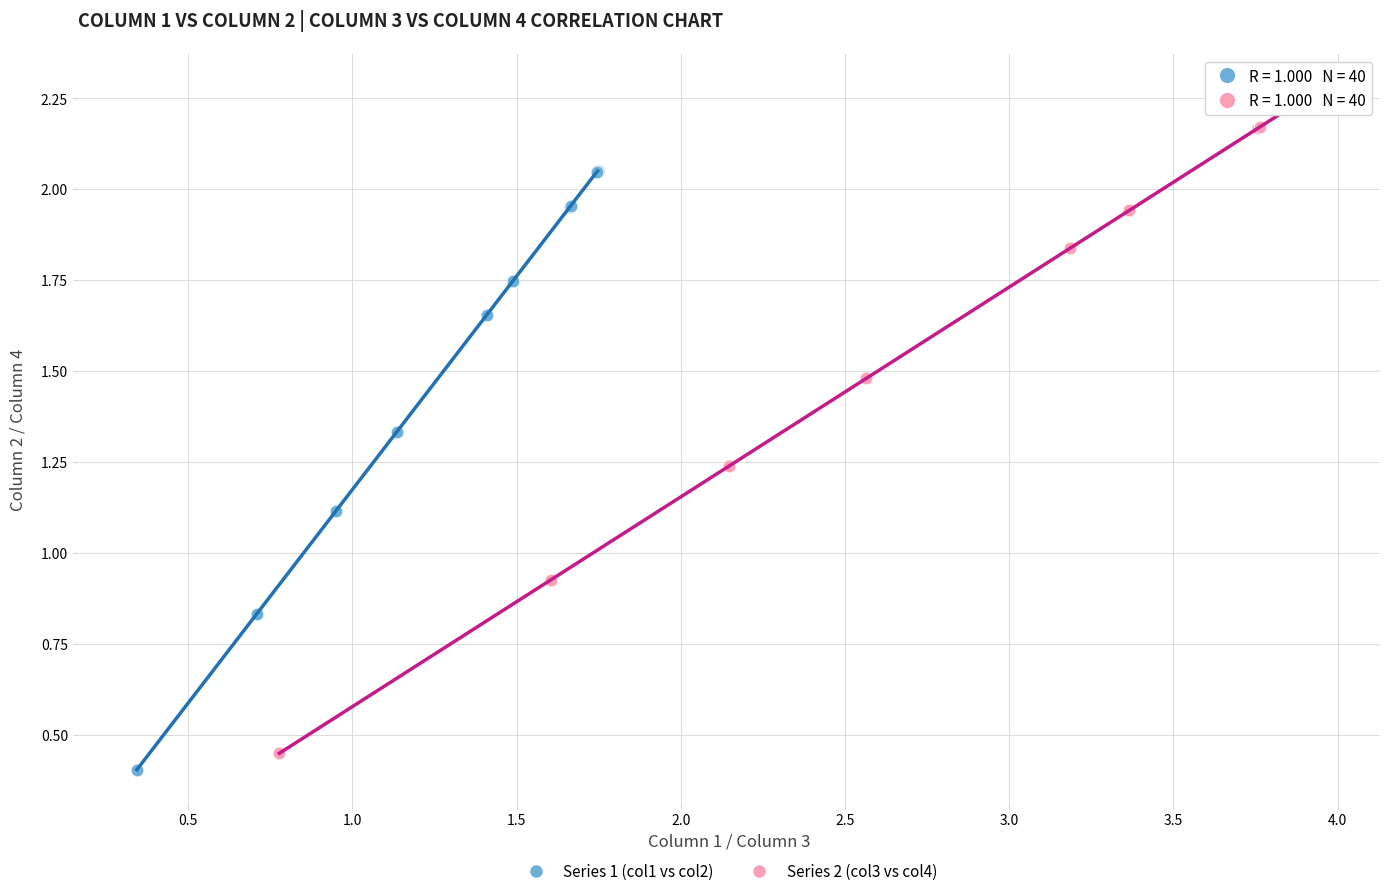

Which series reaches the maximum Y coordinate?

Series 2 (col3 vs col4)